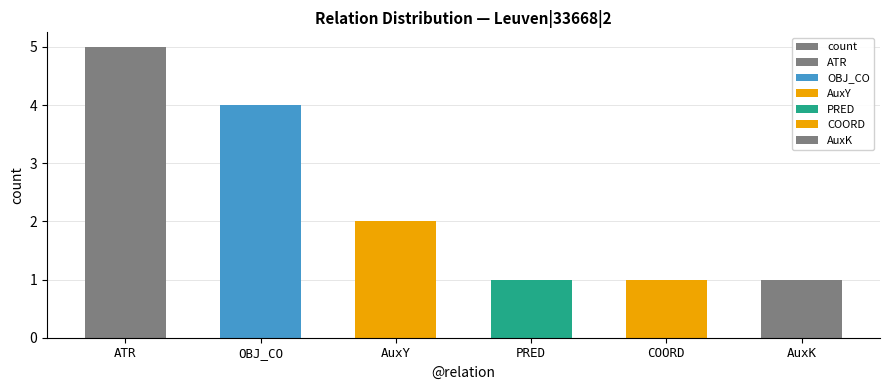

Rank the categories by value from highest to lowest.

ATR, OBJ_CO, AuxY, PRED, COORD, AuxK